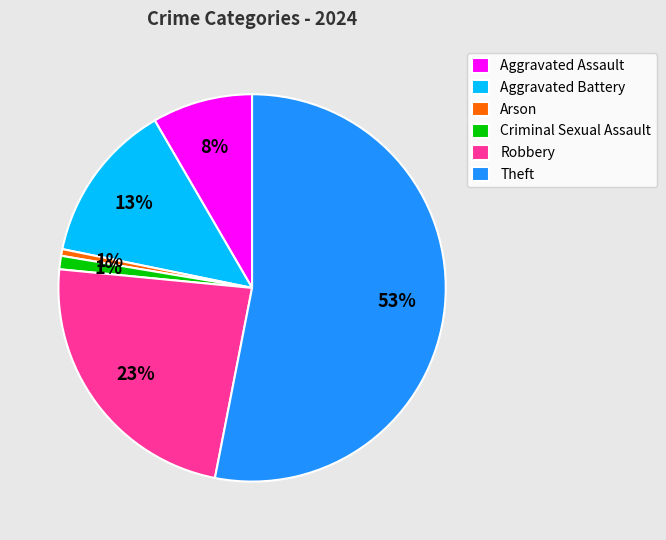

Do Arson and Aggravated Assault together represent more than half of the pie?

No